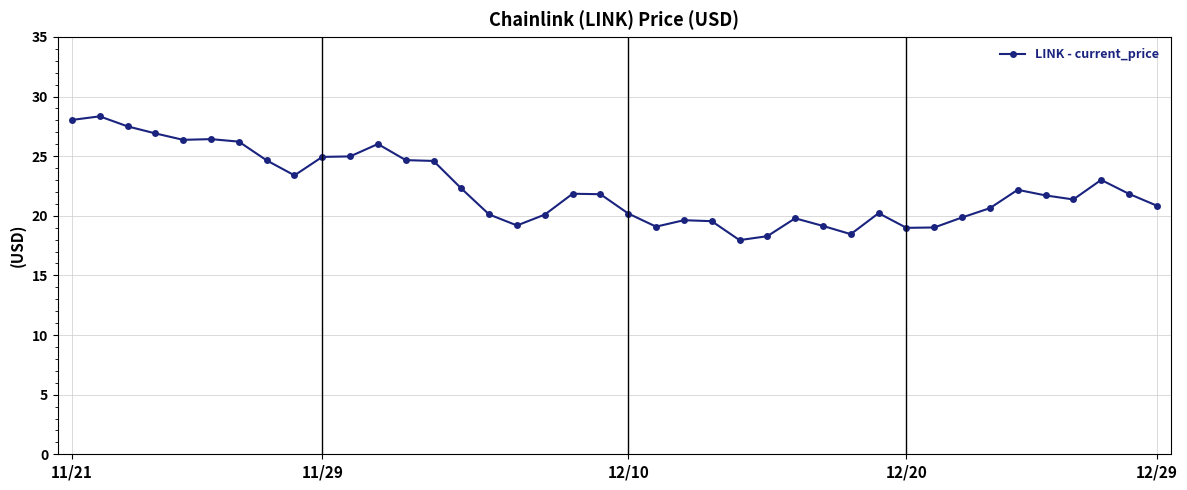

What is the value of the 38th point from the left?

23.0